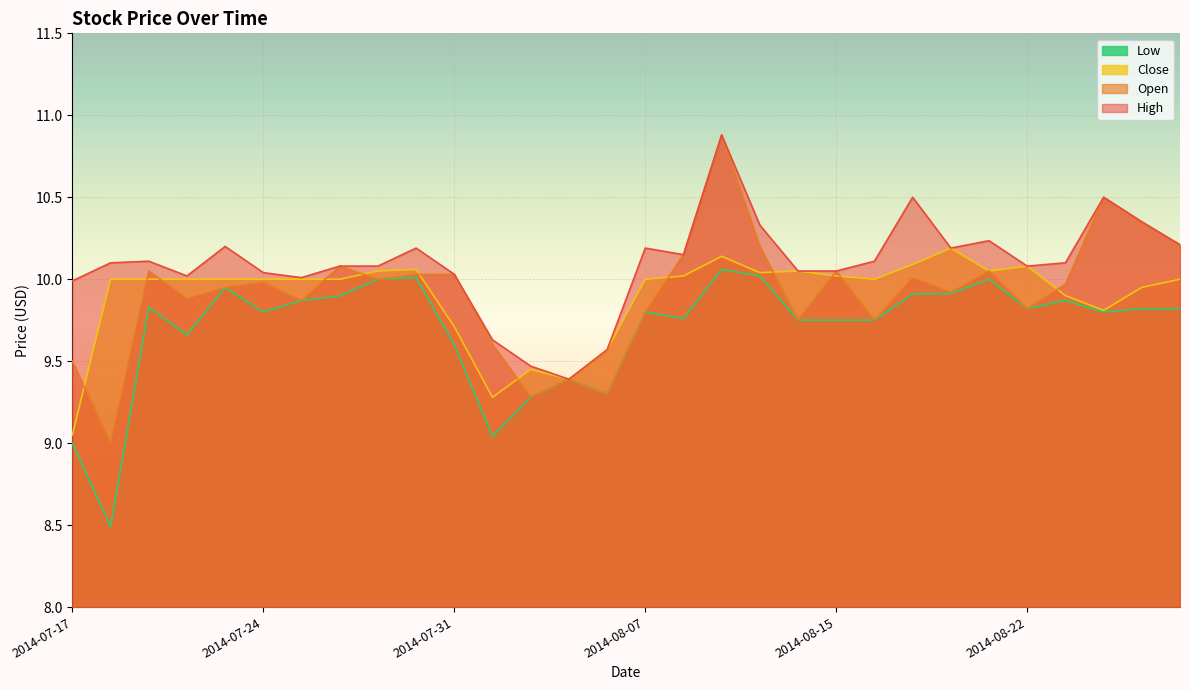

What is the smallest value displayed?

8.5